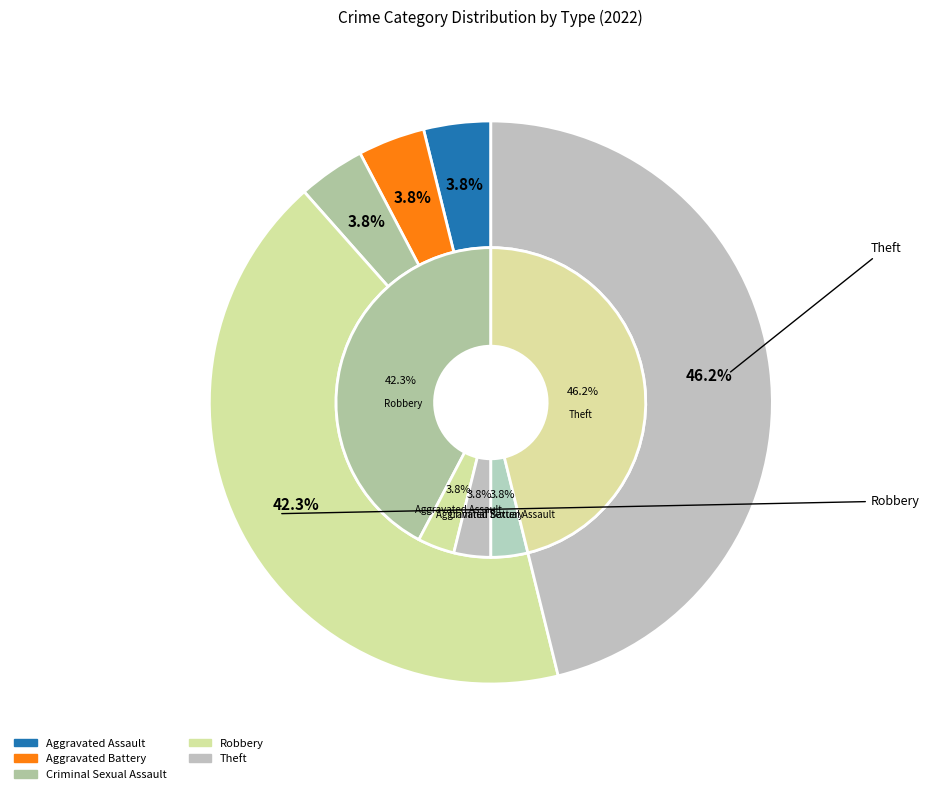

To the nearest percent, what is the difference between the largest and smallest slice percentages?

42%